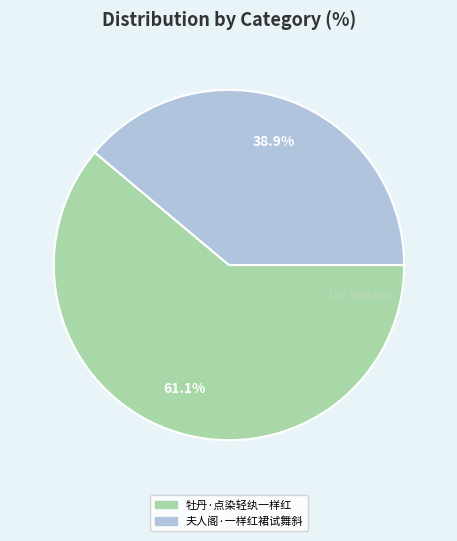

Between 牡丹·点染轻纨一样红 and 夫人阁·一样红裙试舞斜, which is larger?

牡丹·点染轻纨一样红